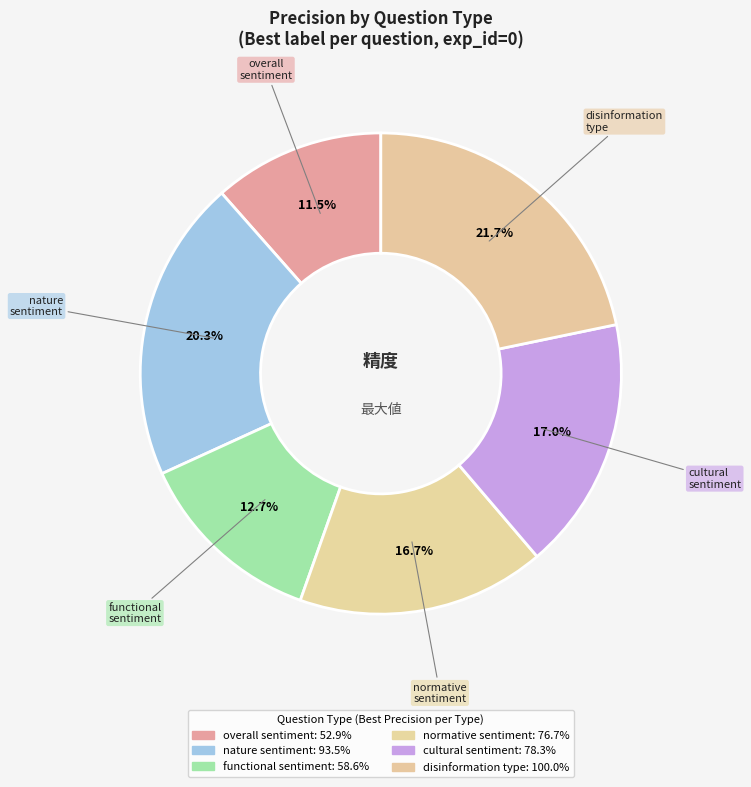

Count the number of slices in the pie.

6